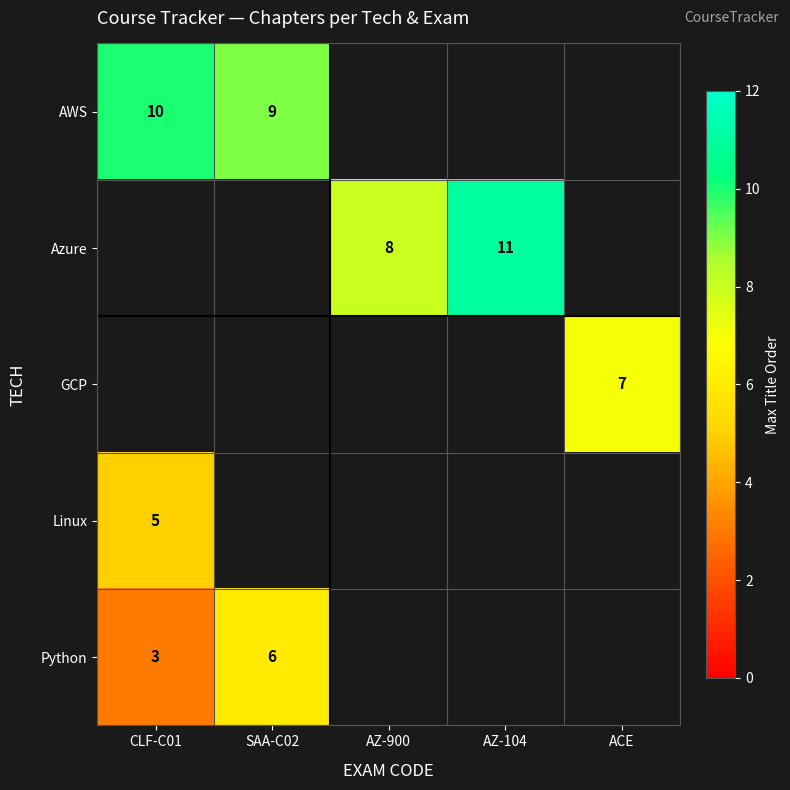

The value of Python at SAA-C02 is 6. True or false?

True